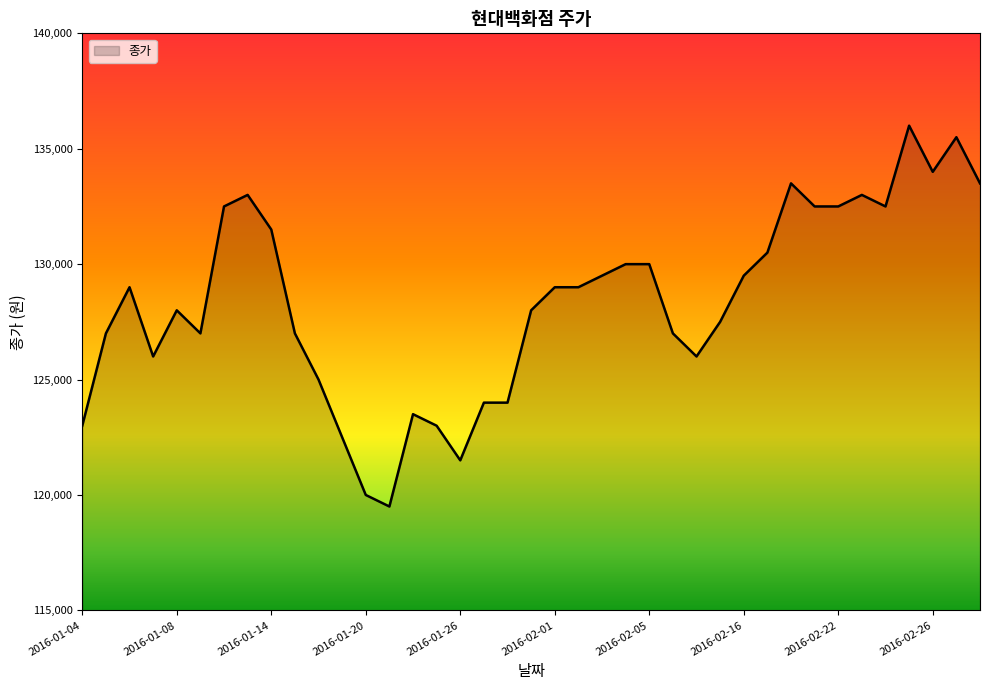

Reading right to left, extract all data points from this chart.

133500	135500	134000	136000	132500	133000	132500	132500	133500	130500	129500	127500	126000	127000	130000	130000	129500	129000	129000	128000	124000	124000	121500	123000	123500	119500	120000	122500	125000	127000	131500	133000	132500	127000	128000	126000	129000	127000	123000